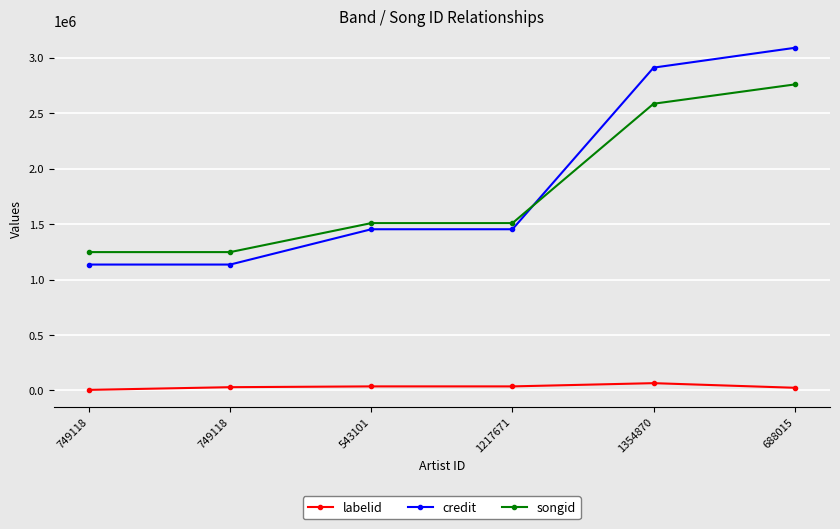

Reading right to left, transcribe all the data shown in this chart.

labelid: 24278	65819	36671	36671	29570	5290
credit: 3089055	2910596	1453410	1453410	1135132	1135132
songid: 2759055	2585025	1508852	1508852	1247413	1247413